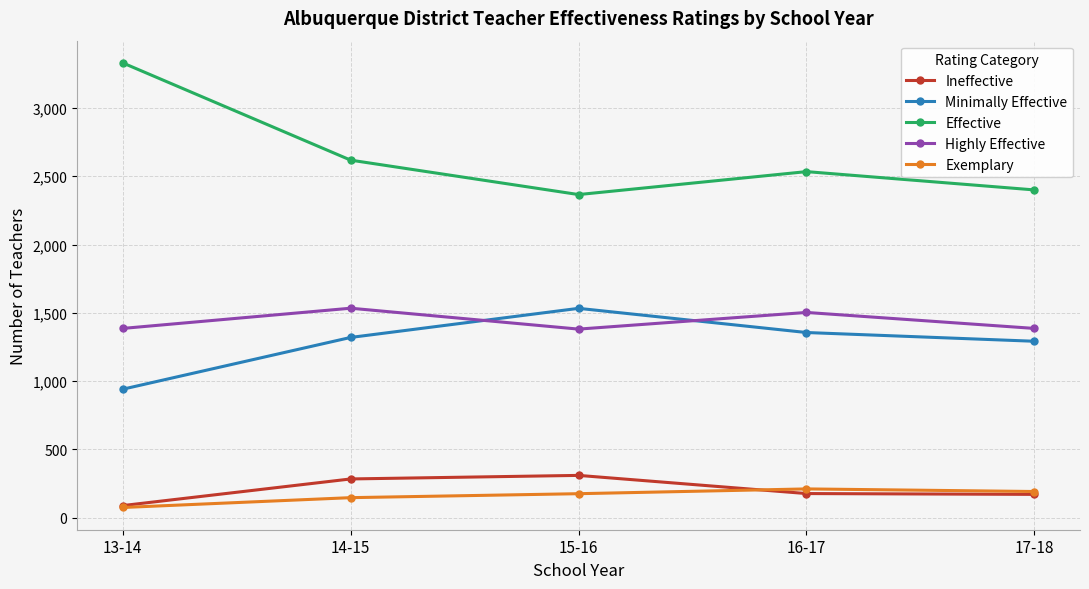

What is the label of the 4th point from the right?

14-15